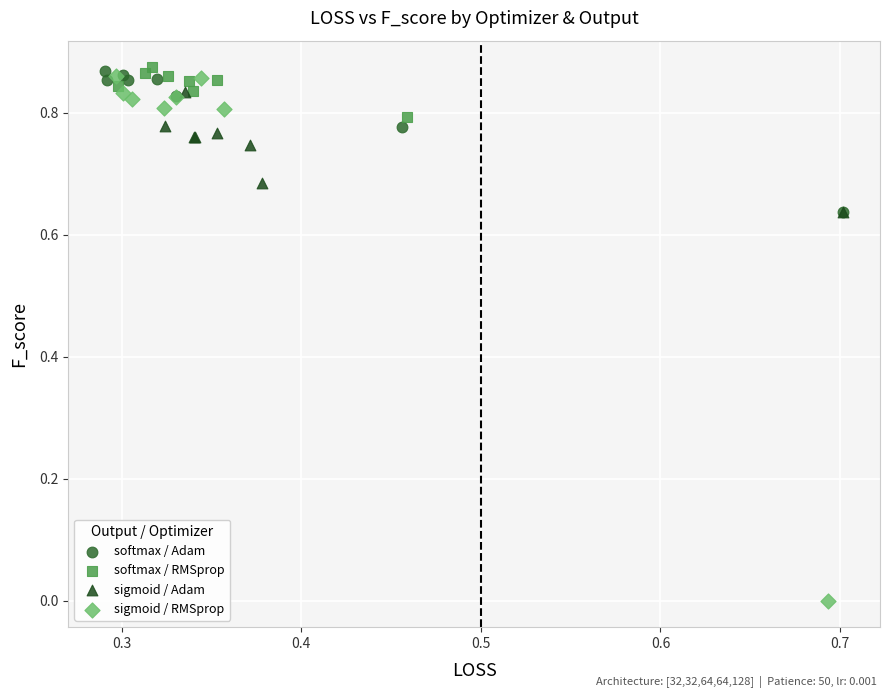

Which series contains the lowest Y value?

sigmoid / RMSprop